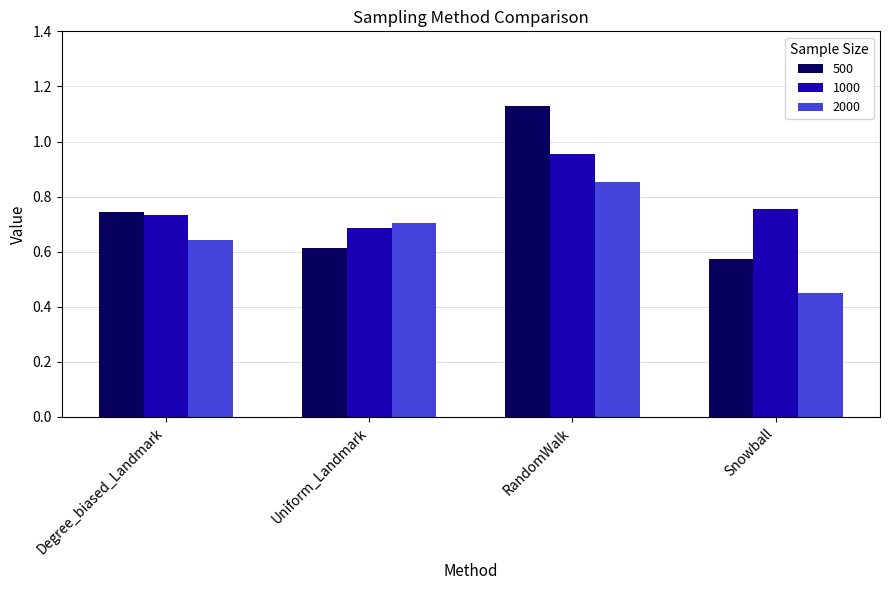

What is the sum of all 1000 values?

3.1